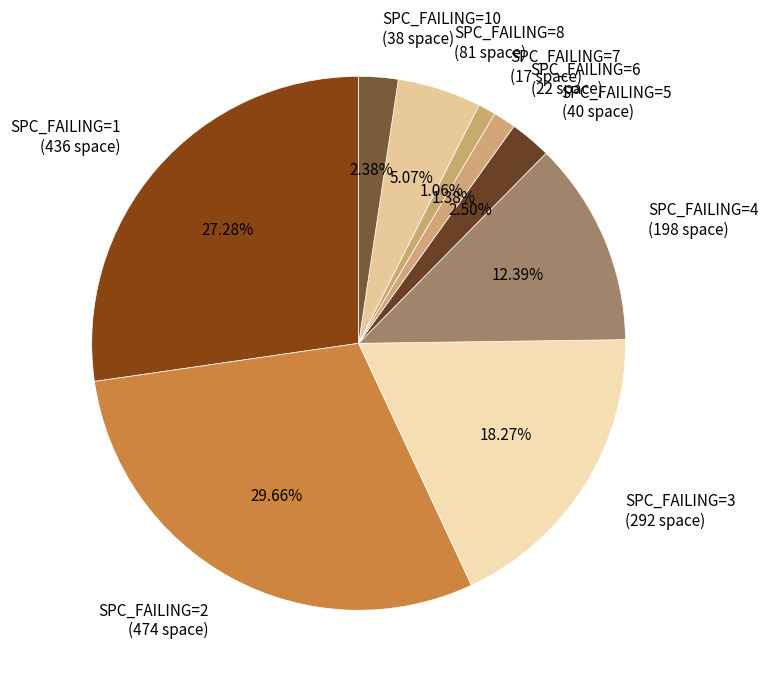

Combined, do SPC_FAILING=5 (40 space) and SPC_FAILING=10 (38 space) account for over 50%?

No